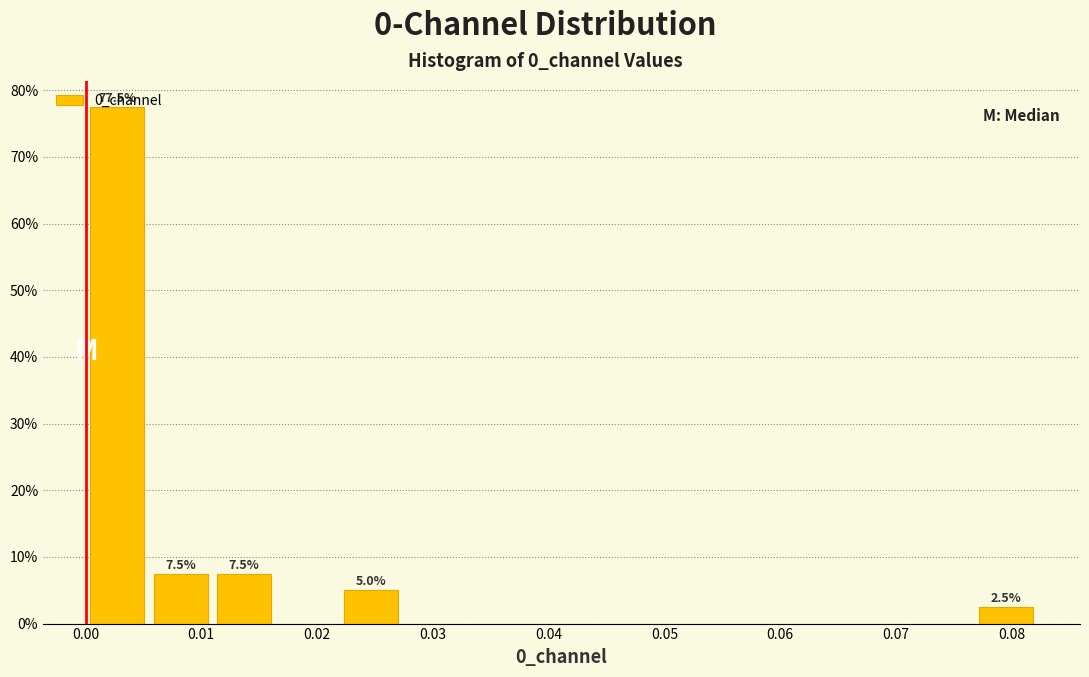

Over which range of the x-axis is the bar tallest?

0.000 to 0.005